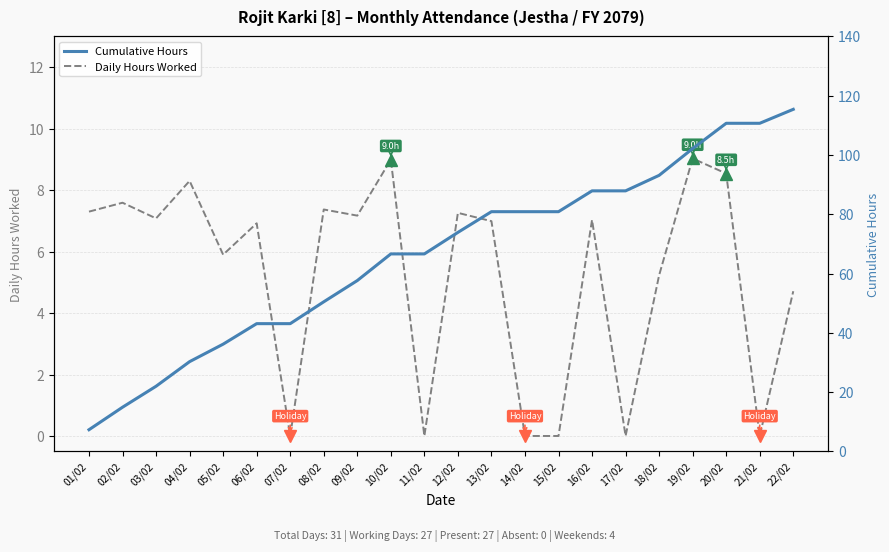

What are all the series names shown in the legend?

Daily Hours Worked, Cumulative Hours